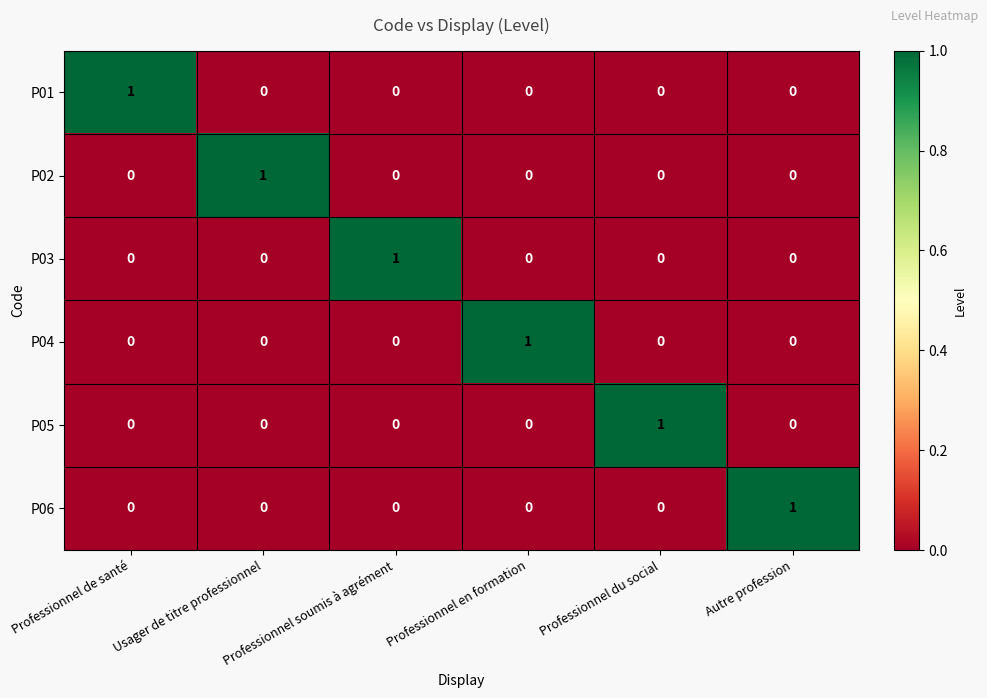

At how many categories does at least one series exceed 0?

6